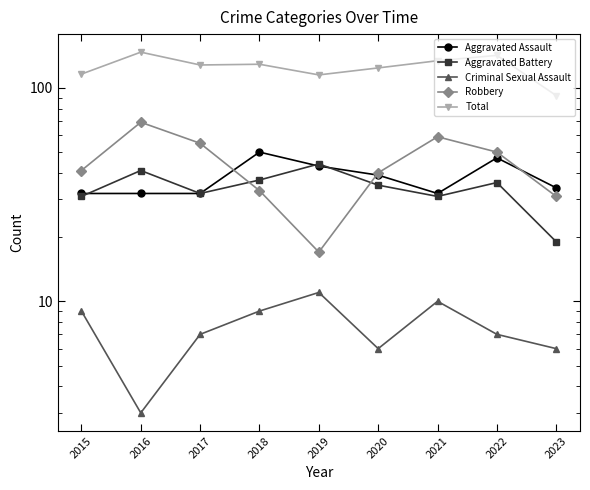

Where is the first local maximum for Criminal Sexual Assault?

2019